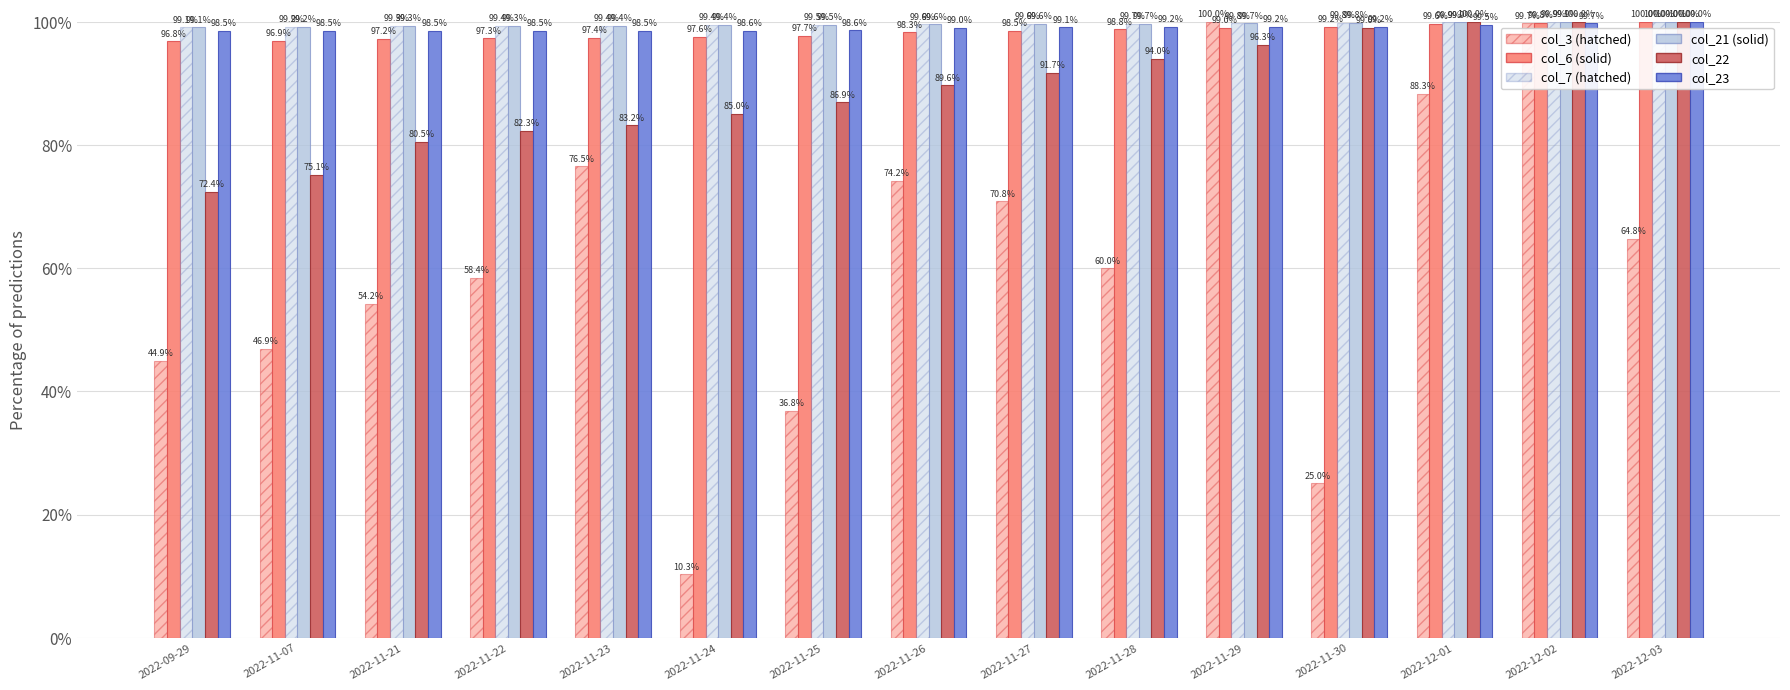

Which category has the highest value across all series?

2022-11-29